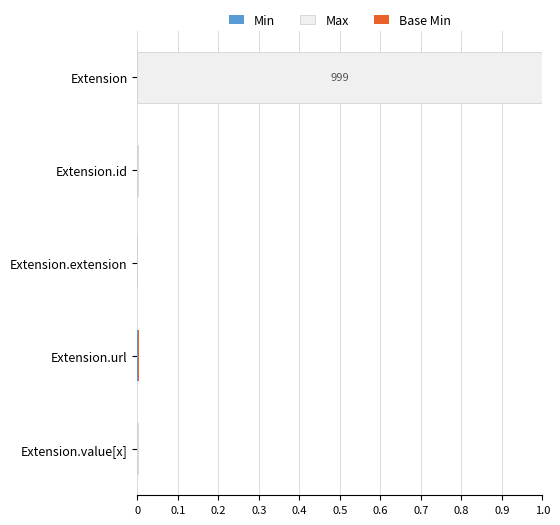

What is the total value across all series at Extension?

1.0